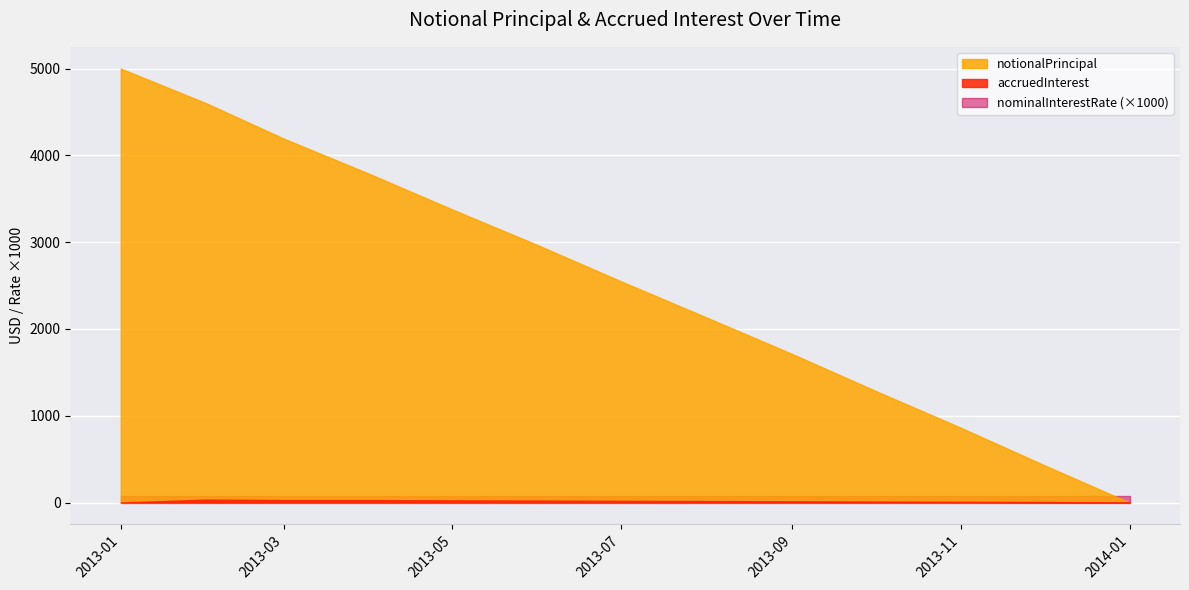

Where do notionalPrincipal and nominalInterestRate first cross each other?

2013-12-01 and 2014-01-01